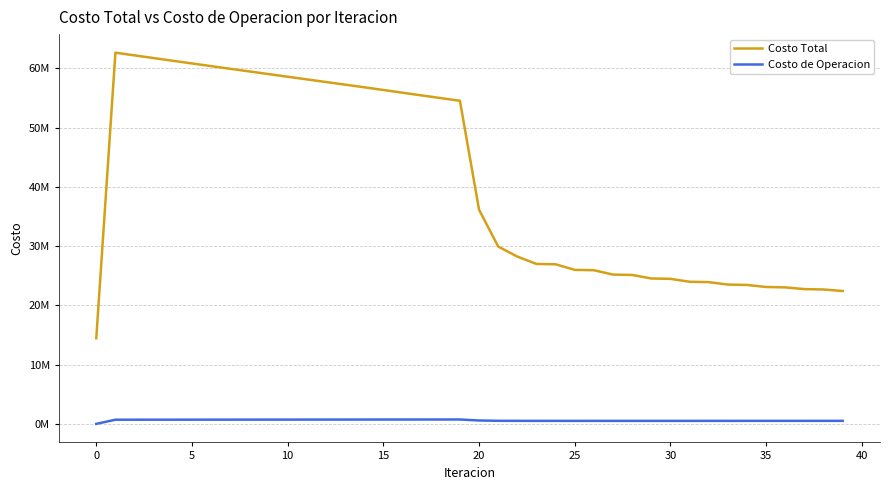

Reading left to right, transcribe all the data shown in this chart.

Costo Total: 14445112.0	62650481.1	62194505.7	61739195.7	61284409.4	60831580.3	60380476.3	59931196.6	59483386.0	59036412.3	58589982.5	58143385.6	57697630.4	57253653.0	56810558.5	56350756.9	55892298.1	55435883.3	54982383.7	54532933.2	36144106.9	29927118.6	28233279.9	26988834.3	26933985.3	25990488.1	25931996.2	25192285.7	25131427.7	24536605.1	24474392.7	23983219.0	23920136.5	23510327.1	23446759.7	23100614.7	23036841.5	22741707.9	22677917.8	22424547.4
Costo de Operacion: 0.0	698008.9	700224.2	702437.6	704649.2	706859.3	709068.2	711276.1	713483.1	715689.4	717895.1	720100.4	722305.3	724510.1	726714.9	728800.8	730884.7	732965.7	735042.5	737114.1	568799.7	516680.2	508736.7	504106.9	505790.0	502774.3	504408.9	502462.0	504060.1	502758.6	504327.1	503422.1	504965.7	504309.5	505831.5	505326.7	506829.3	506411.4	507896.2	507521.9